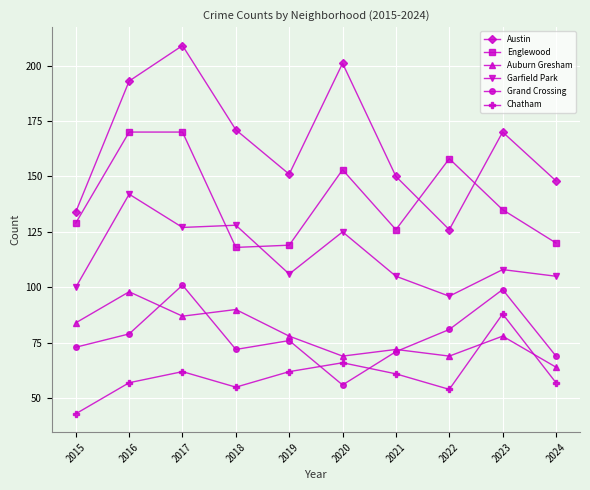

What is the highest value of the Englewood series?

170